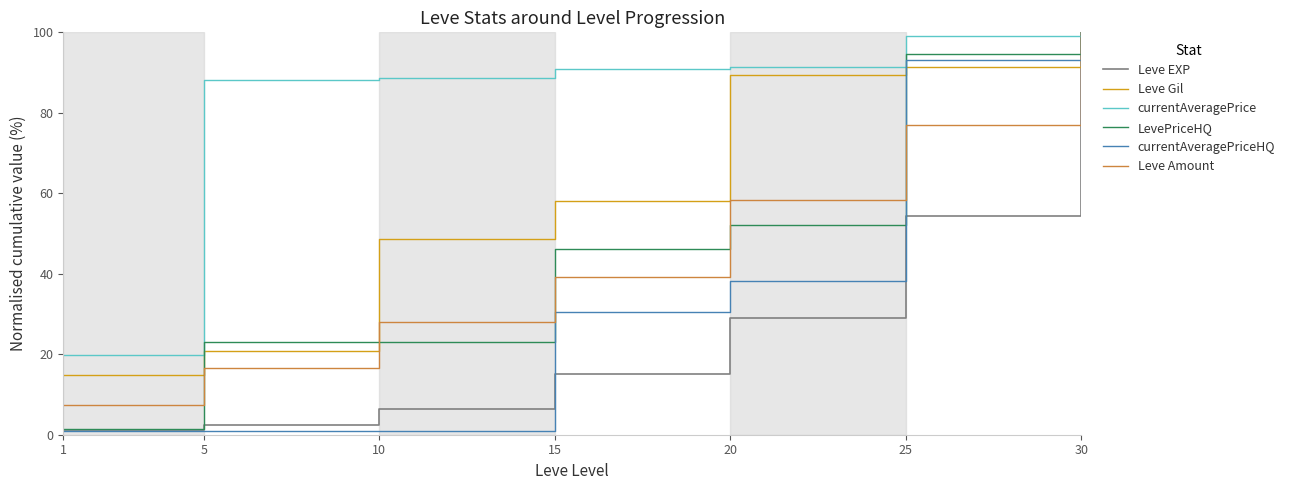

Which series has the largest range (max minus min)?

currentAveragePriceHQ